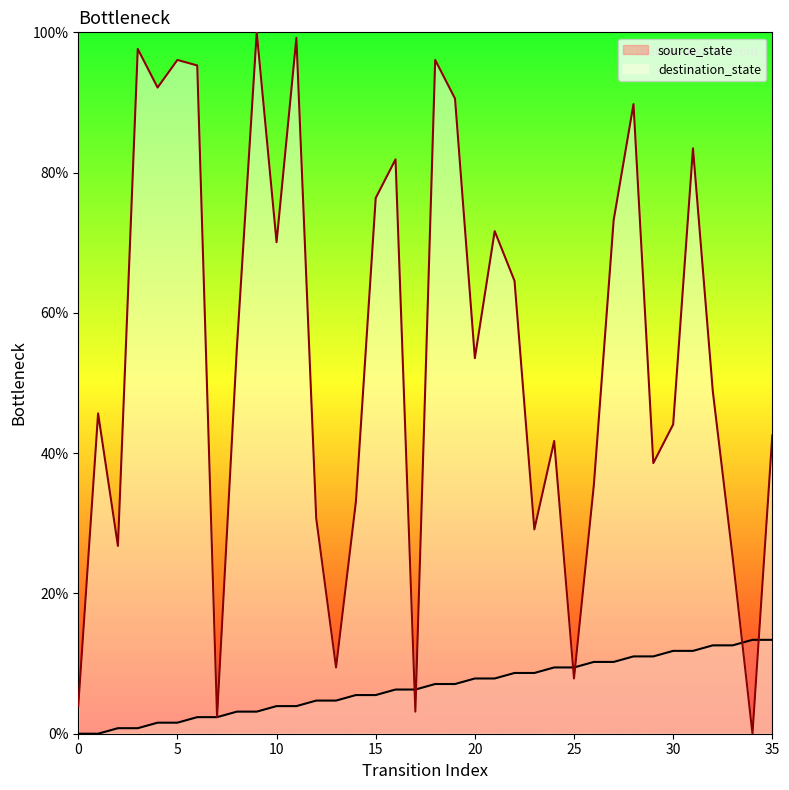

Reading left to right, what are all the values shown in this chart?

source_state: 0=0.0	1=0.0	2=0.8	3=0.8	4=1.6	5=1.6	6=2.4	7=2.4	8=3.1	9=3.1	10=3.9	11=3.9	12=4.7	13=4.7	14=5.5	15=5.5	16=6.3	17=6.3	18=7.1	19=7.1	20=7.9	21=7.9	22=8.7	23=8.7	24=9.4	25=9.4	26=10.2	27=10.2	28=11.0	29=11.0	30=11.8	31=11.8	32=12.6	33=12.6	34=13.4	35=13.4
destination_state: 0=3.9	1=45.7	2=26.8	3=97.6	4=92.1	5=96.1	6=95.3	7=2.4	8=55.1	9=100.0	10=70.1	11=99.2	12=30.7	13=9.4	14=33.1	15=76.4	16=81.9	17=3.1	18=96.1	19=90.6	20=53.5	21=71.7	22=64.6	23=29.1	24=41.7	25=7.9	26=35.4	27=73.2	28=89.8	29=38.6	30=44.1	31=83.5	32=48.8	33=25.2	34=0.0	35=42.5